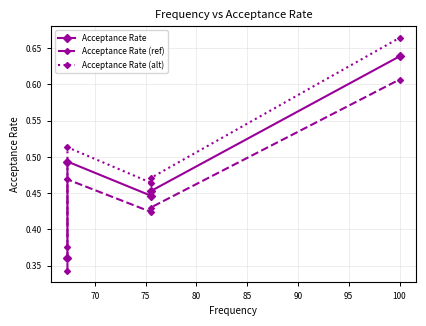

Reading left to right, extract all data points from this chart.

Acceptance Rate: 0.4	0.5	0.4	0.5	0.6
Acceptance Rate (ref): 0.3	0.5	0.4	0.4	0.6
Acceptance Rate (alt): 0.4	0.5	0.5	0.5	0.7